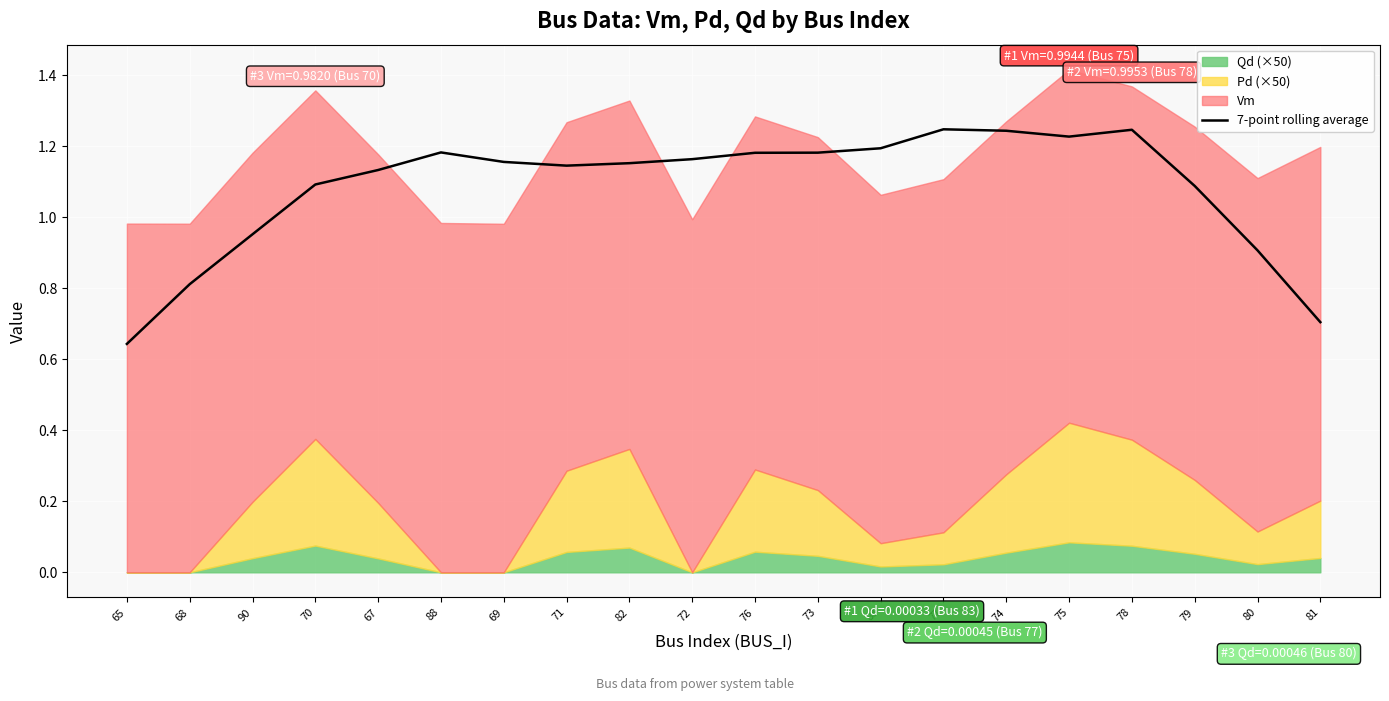

Reading left to right, what are all the values shown in this chart?

0.6	0.8	1.0	1.1	1.1	1.2	1.2	1.1	1.2	1.2	1.2	1.2	1.2	1.2	1.2	1.2	1.2	1.1	0.9	0.7